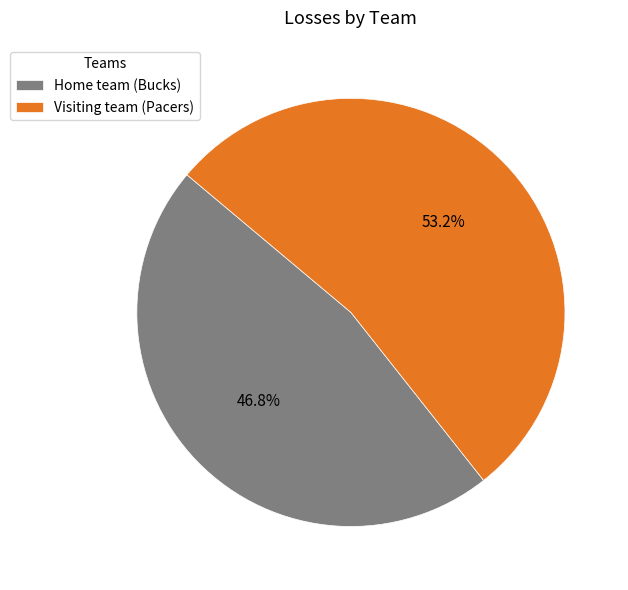

What portion of the pie excludes Home team (Bucks)?

53.2%